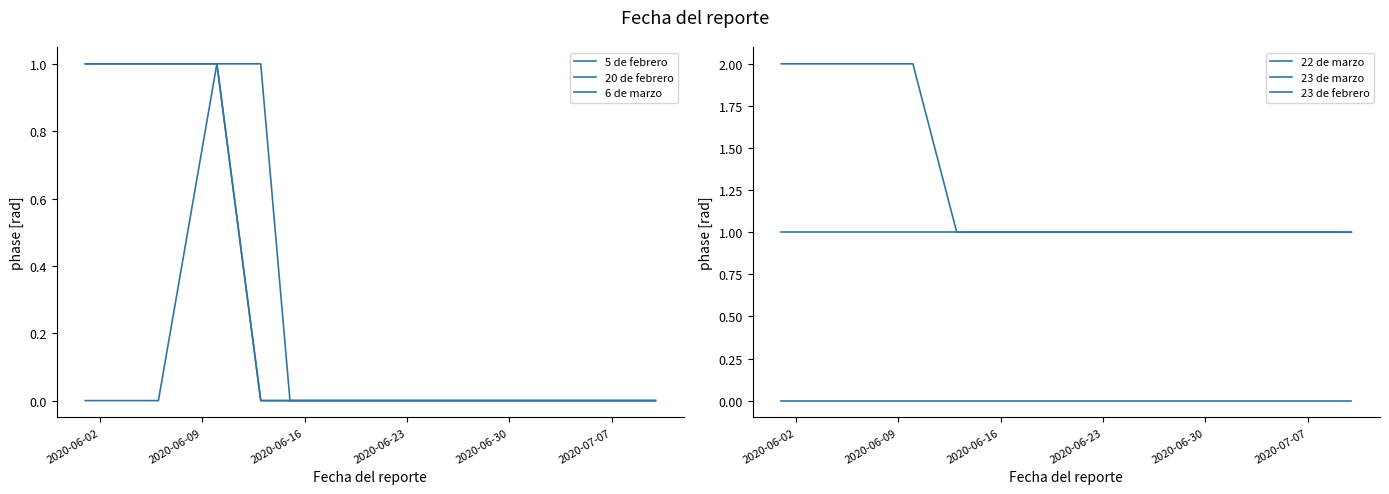

How many lines are shown in the chart?

6